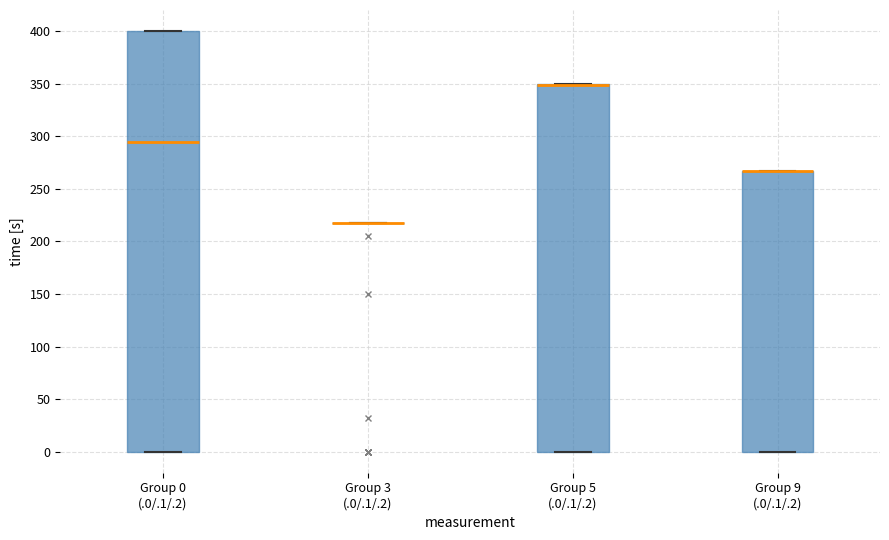

Reading left to right, transcribe this box plot: for each box, give where its median line is, the range the box spans, and where its two whiskers end, as read against the y-axis. The values are not printed on the chart, so give them approximately, as read against the axis.

Group 0 (.0/.1/.2): median 295, box 0 to 400, whiskers 0 to 400
Group 3 (.0/.1/.2): box collapsed to a line at 215, whiskers 215 to 215
Group 5 (.0/.1/.2): median 350 (drawn on the box's upper edge), box 0 to 350, whiskers 0 to 350
Group 9 (.0/.1/.2): median 265 (drawn on the box's upper edge), box 0 to 265, whiskers 0 to 265